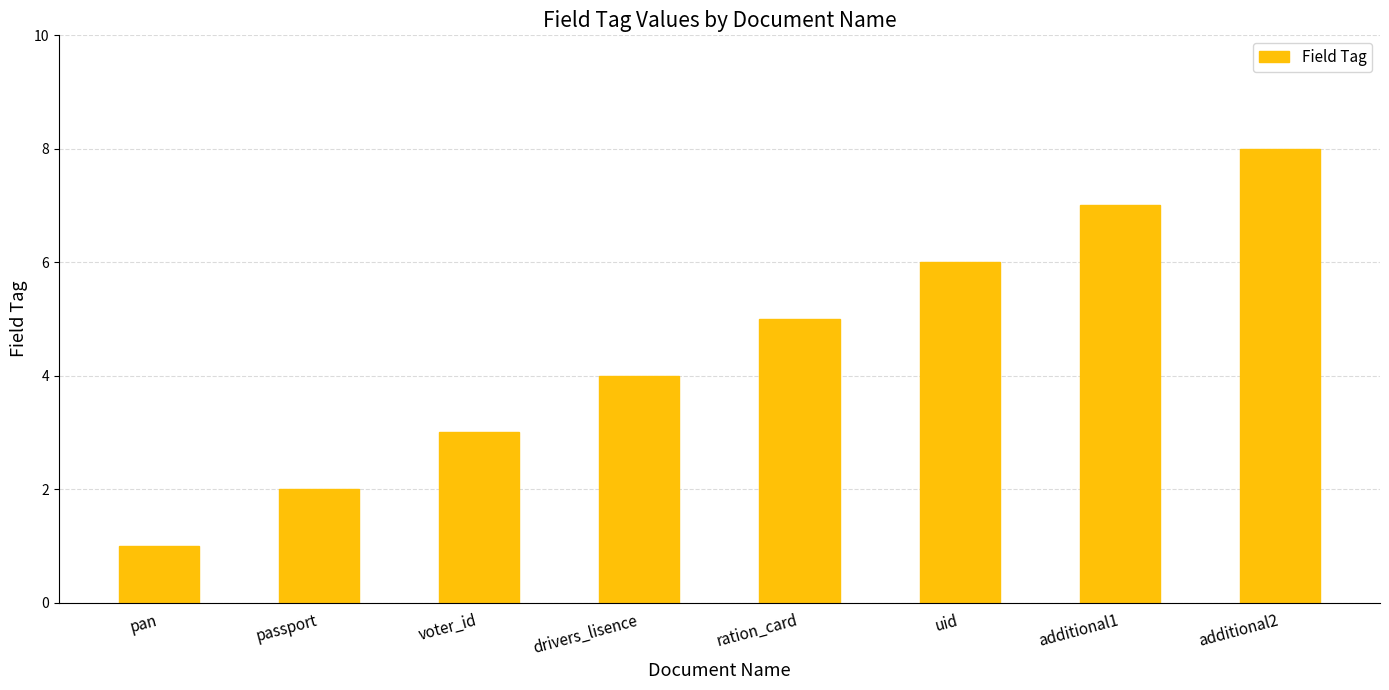

How many bars are there in total?

8